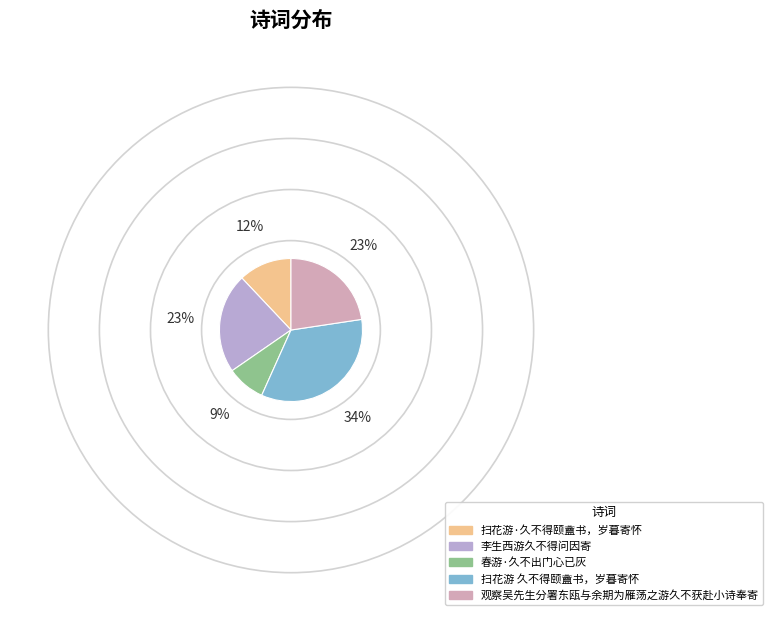

Count the number of slices in the pie.

5